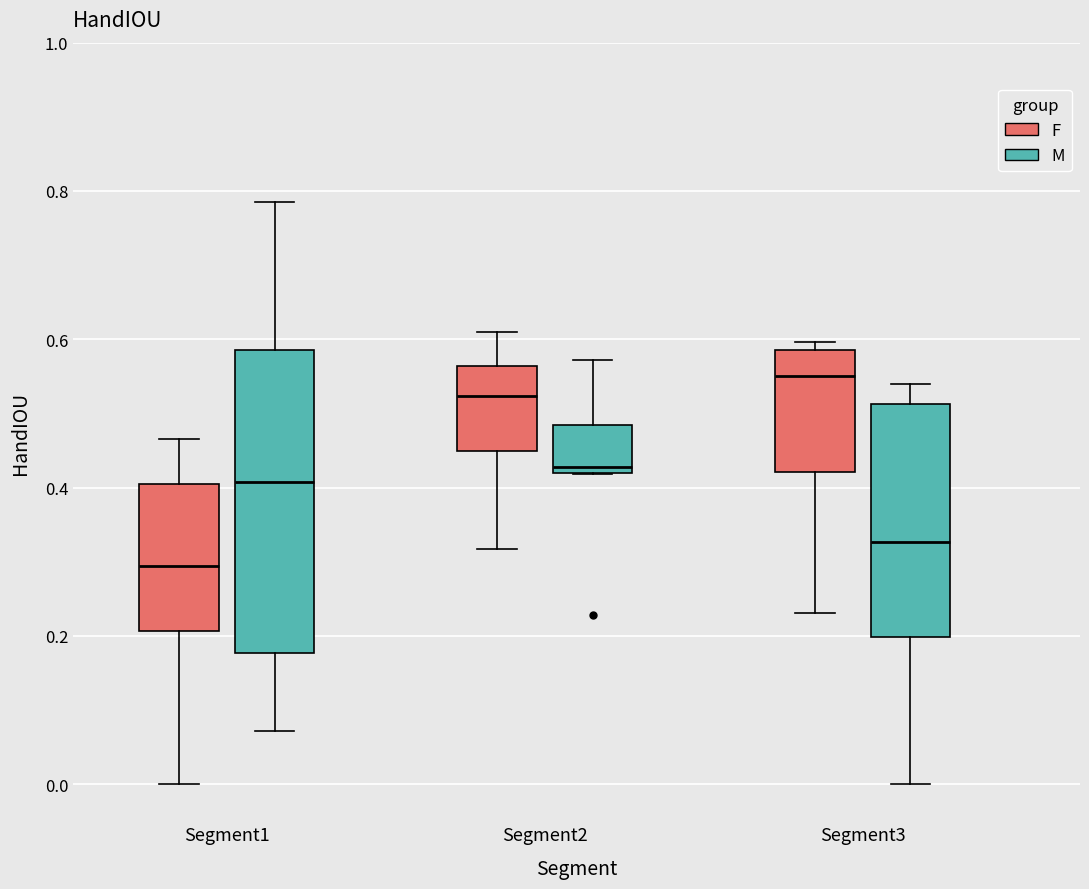

Reading left to right, transcribe this box plot: for each box, give where its median line is, the range the box spans, and where its two whiskers end, as read against the y-axis. The values are not printed on the chart, so give them approximately, as read against the axis.

Segment1 (F): median 0.30, box 0.20 to 0.40, whiskers 0.00 to 0.46
Segment1 (M): median 0.40, box 0.18 to 0.58, whiskers 0.08 to 0.78
Segment2 (F): median 0.52, box 0.44 to 0.56, whiskers 0.32 to 0.60
Segment2 (M): median 0.42 (just above the box's lower edge), box 0.42 to 0.48, whiskers 0.42 to 0.58
Segment3 (F): median 0.54, box 0.42 to 0.58, whiskers 0.24 to 0.60
Segment3 (M): median 0.32, box 0.20 to 0.52, whiskers 0.00 to 0.54